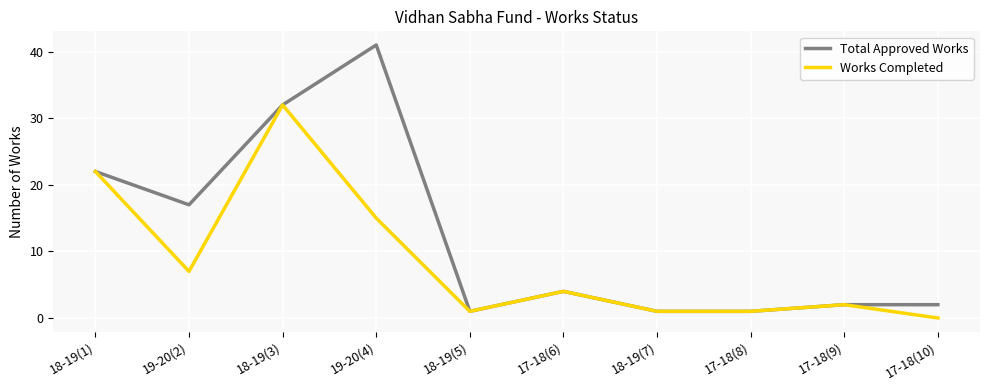

Where is Total Approved Works nearest to the value 21?

18-19(1)